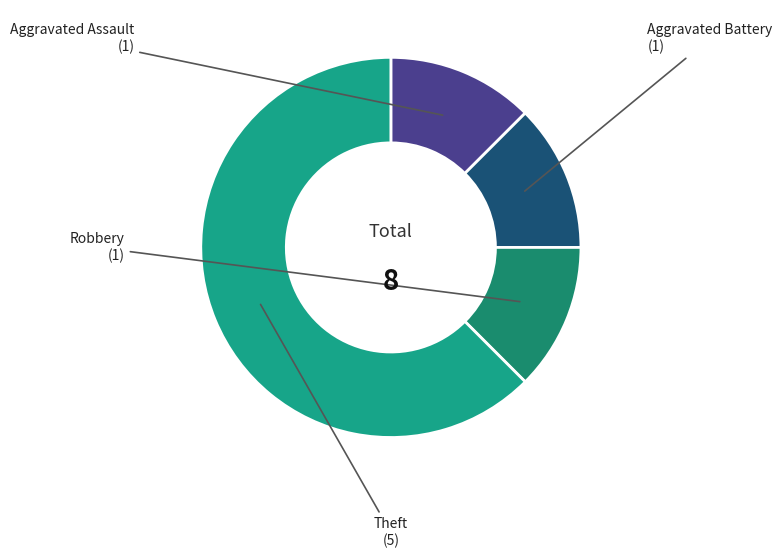

The Robbery slice represents 12% of the pie. True or false?

True